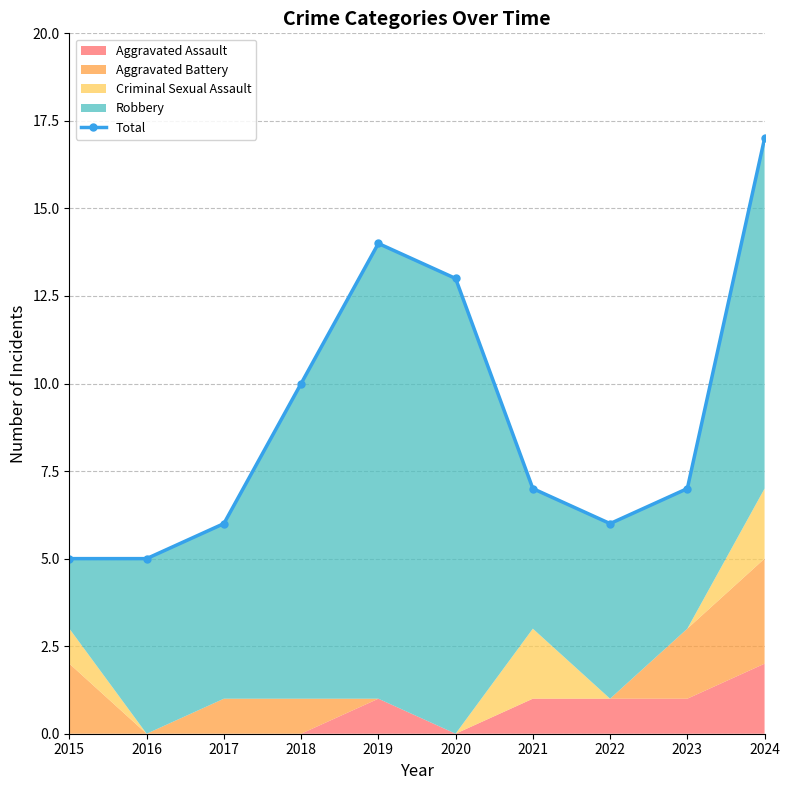

What is the value of the 7th point from the left?

7